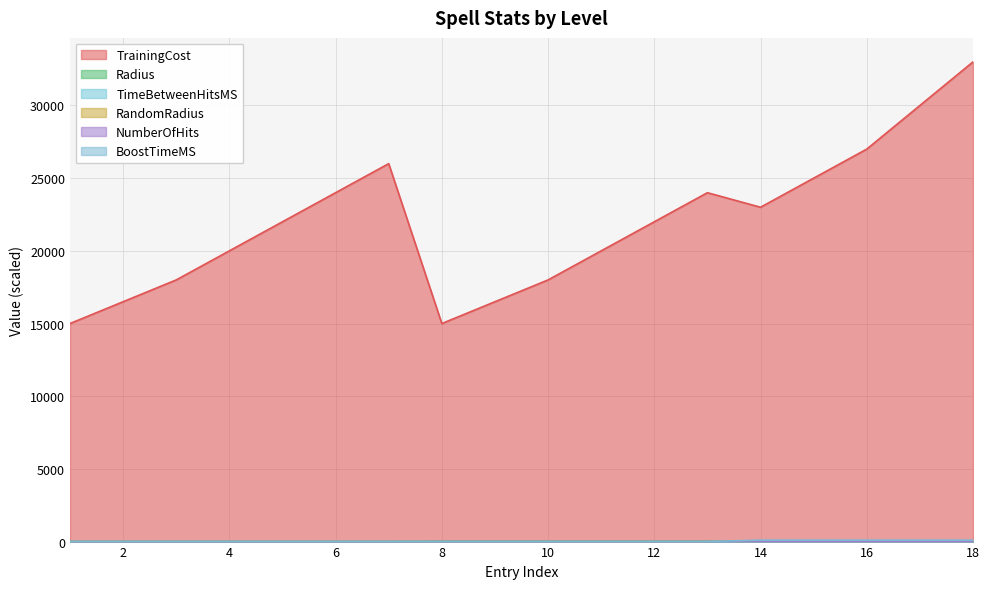

True or false: Radius has more than 2 interior local peaks.

False